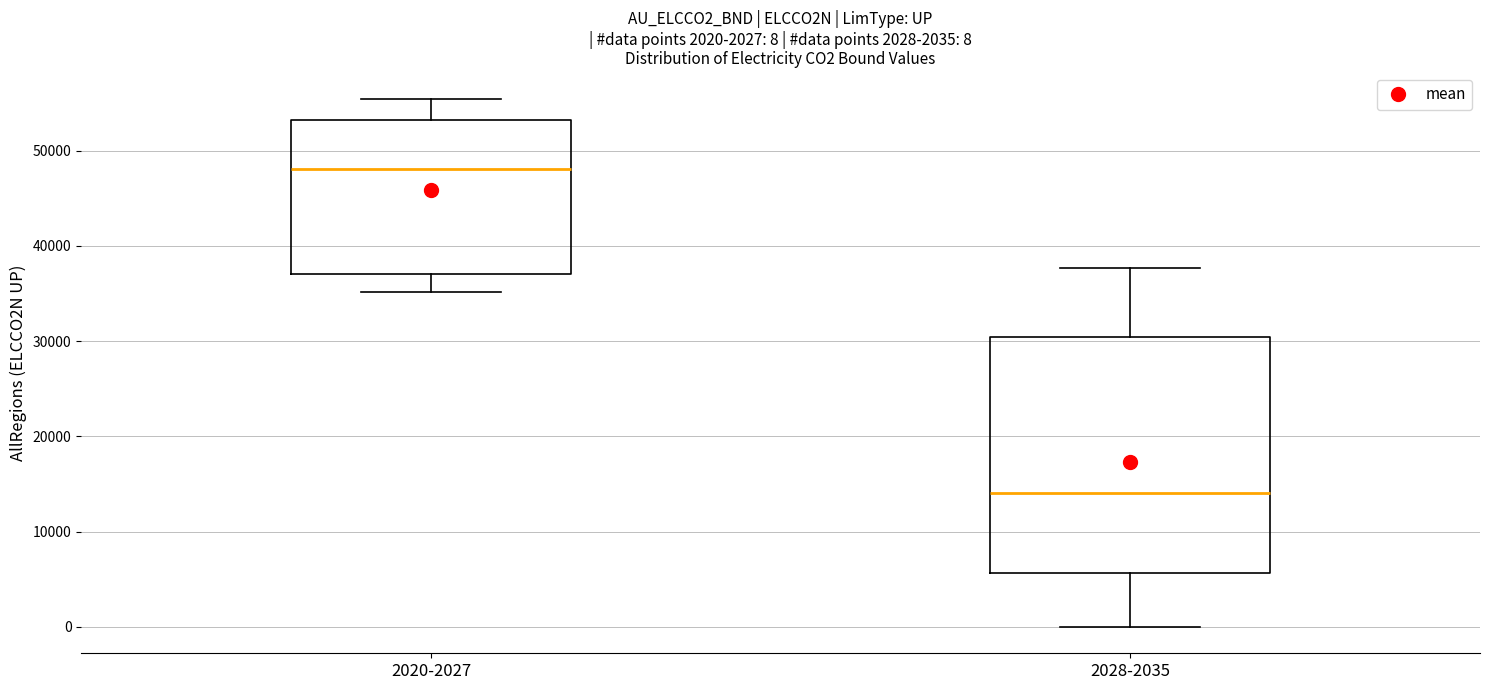

Which box is the tallest, from its lower edge to its upper edge?

2028-2035